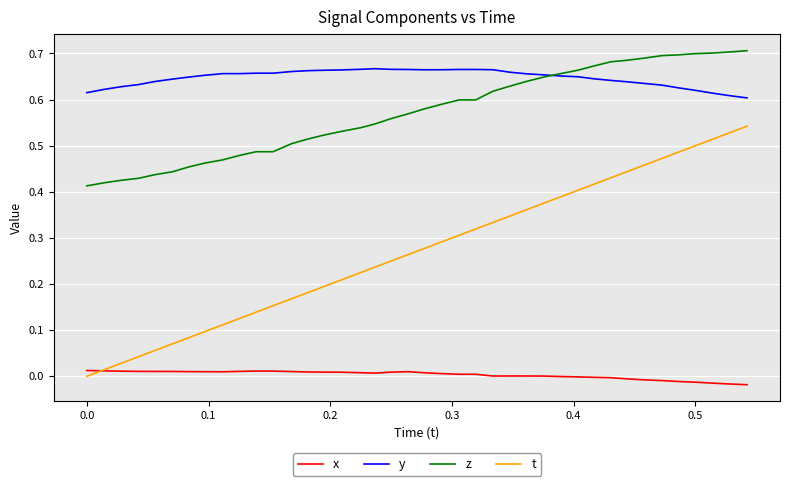

How many positive values does the t series have?

39